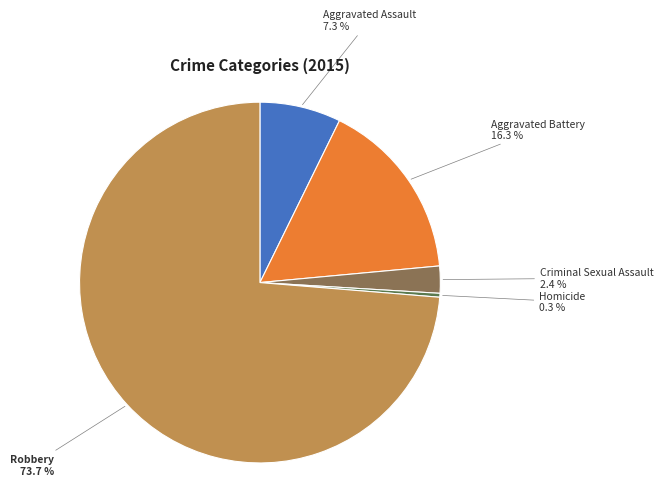

Does any single category account for the majority?

Yes